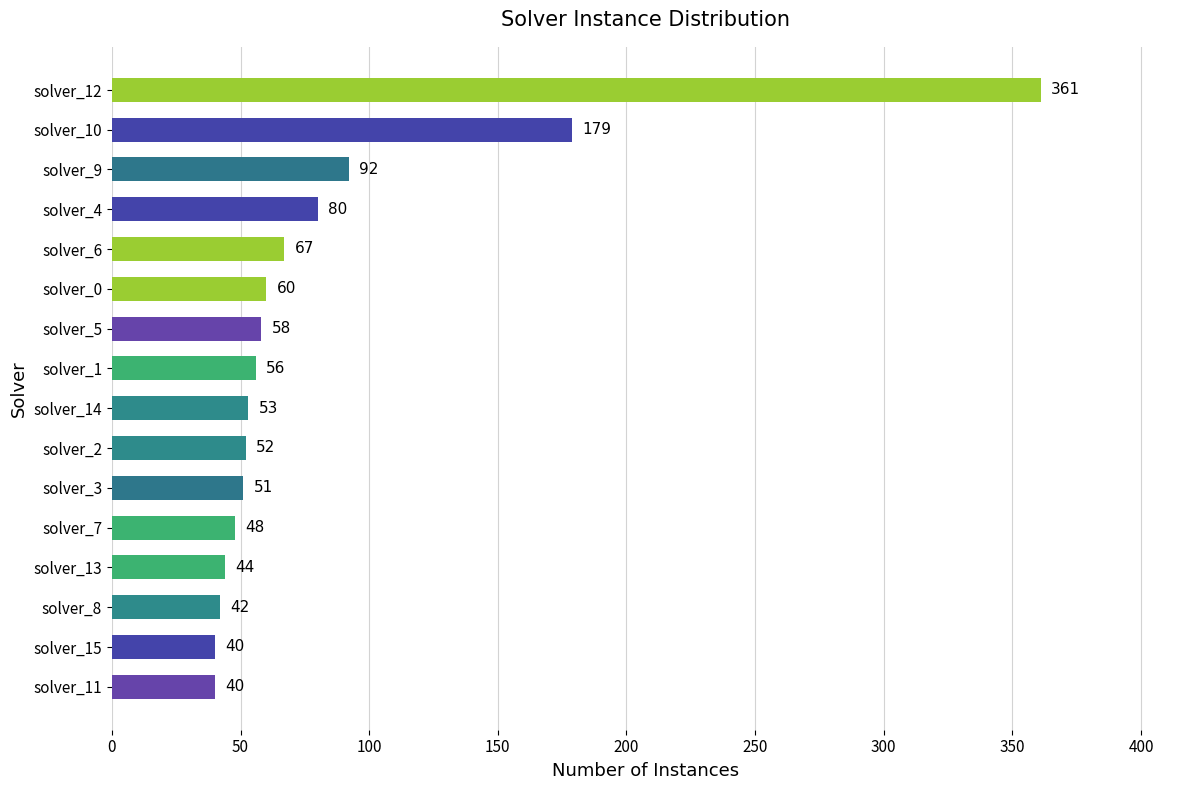

At which label is the value closest to 200?

solver_10